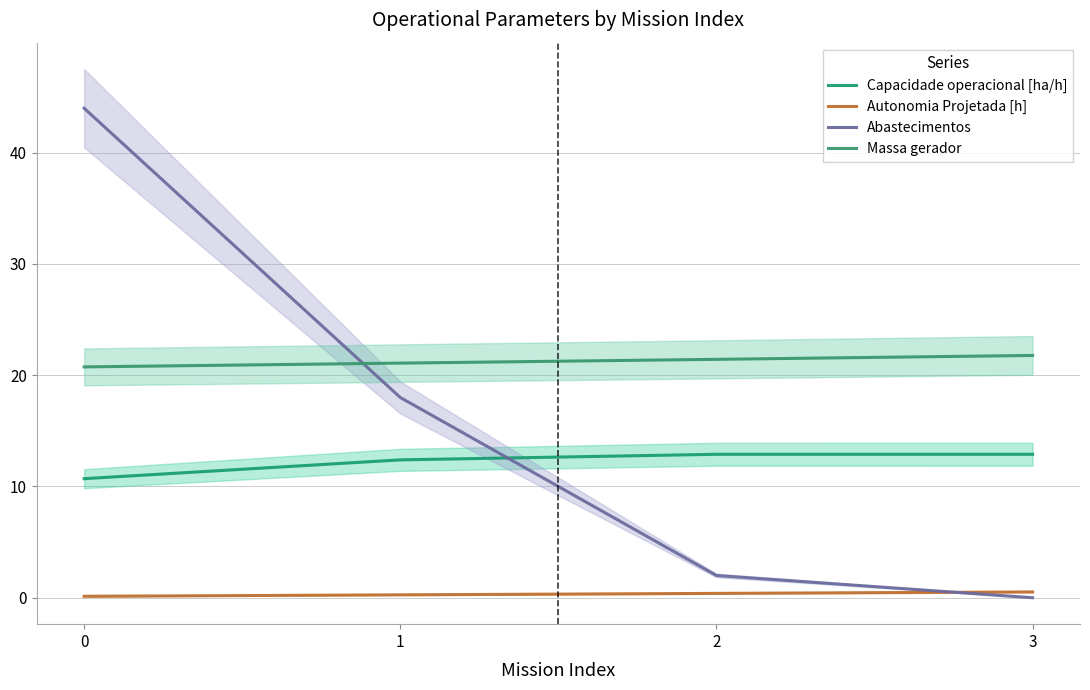

True or false: Capacidade operacional [ha/h] has a value of 10.7 at 0.

True